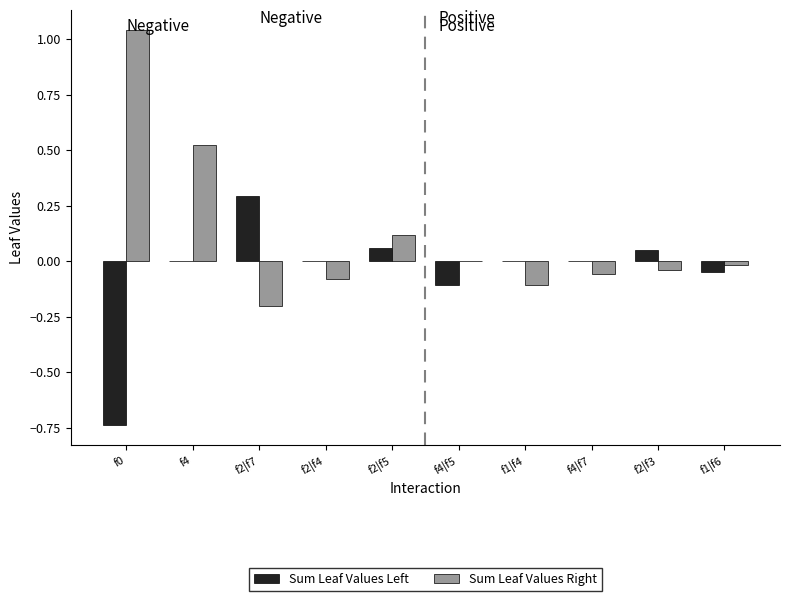

Does the chart contain stacked bars?

No